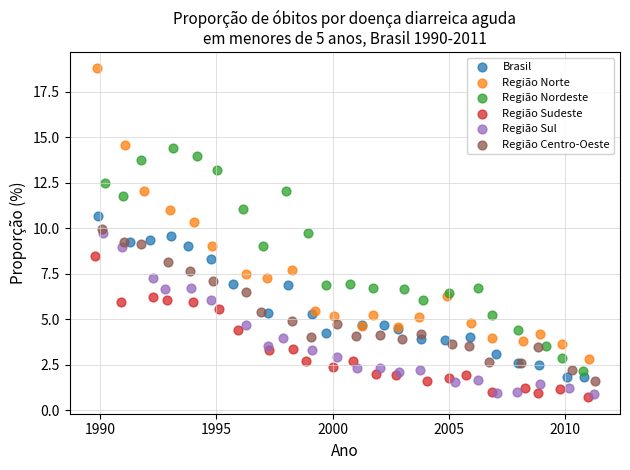

Which series has the largest Y range (max minus min)?

Região Norte